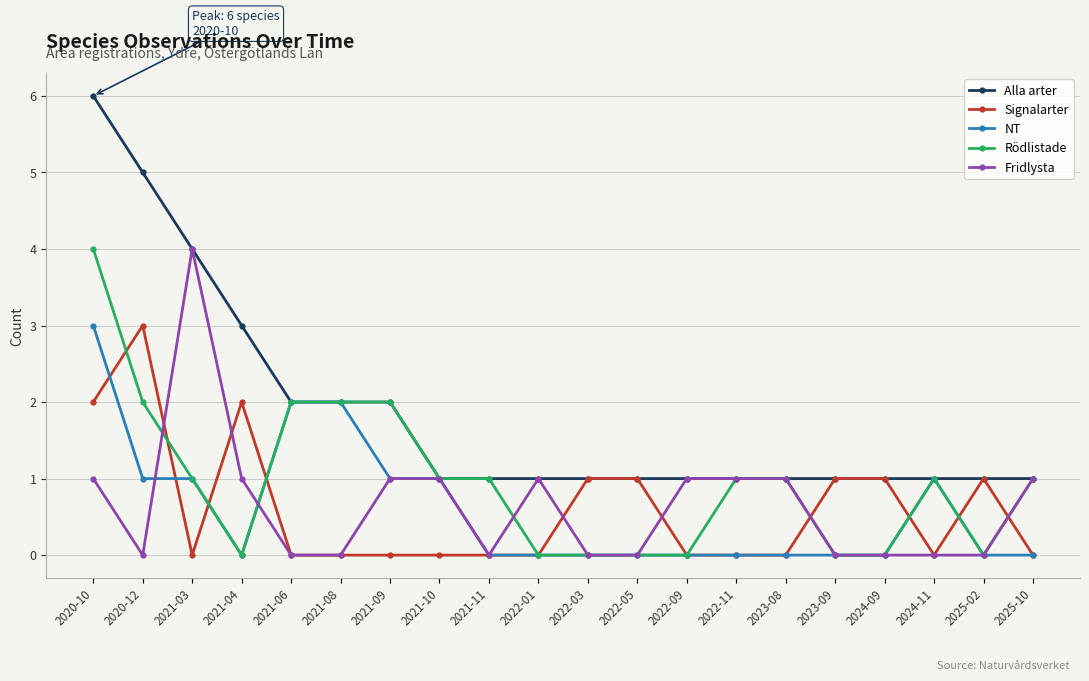

Reading right to left, extract all data points from this chart.

Alla arter: 1	1	1	1	1	1	1	1	1	1	1	1	1	2	2	2	3	4	5	6
Signalarter: 0	1	0	1	1	0	0	0	1	1	0	0	0	0	0	0	2	0	3	2
NT: 0	0	1	0	0	0	0	0	0	0	0	0	1	1	2	2	0	1	1	3
Rödlistade: 1	0	1	0	0	1	1	0	0	0	0	1	1	2	2	2	0	1	2	4
Fridlysta: 1	0	0	0	0	1	1	1	0	0	1	0	1	1	0	0	1	4	0	1